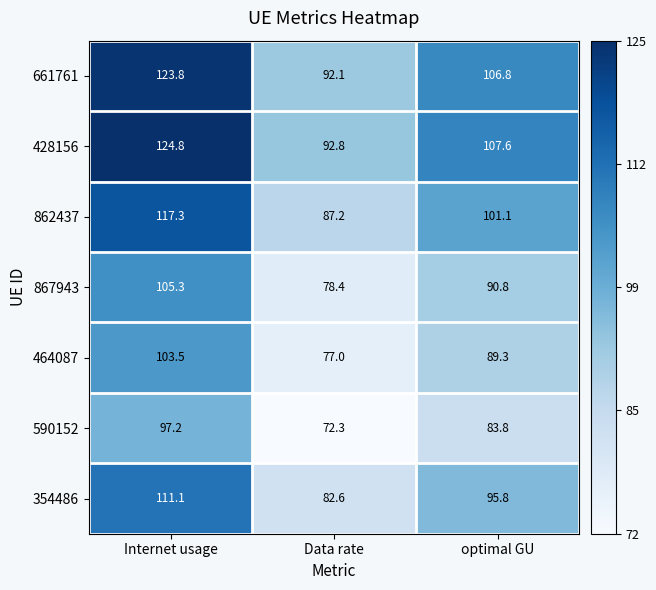

Where does the 354486 series first go above 95?

Internet usage